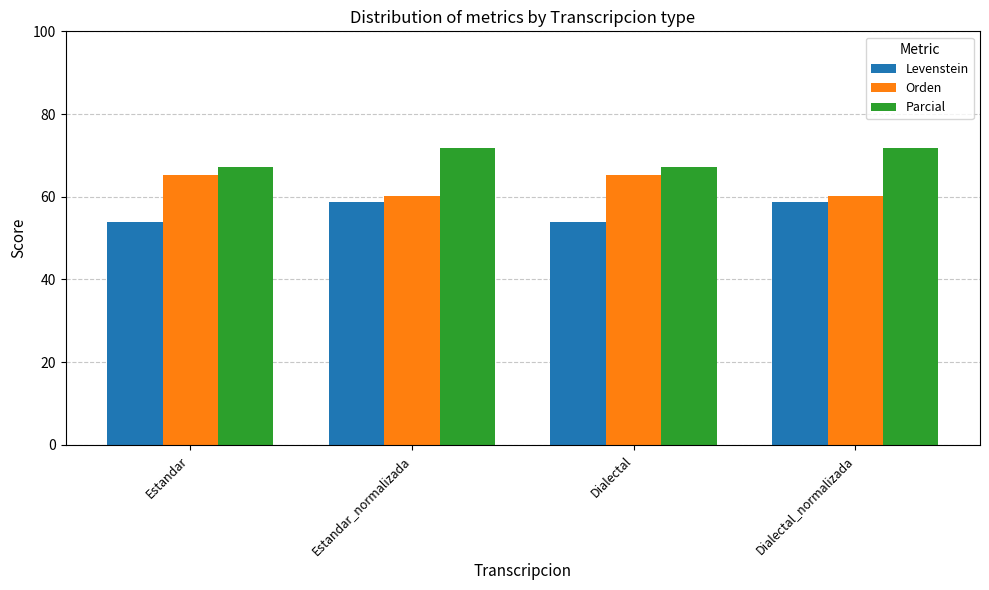

True or false: Orden has a value of 22.5 at Estandar_normalizada.

False